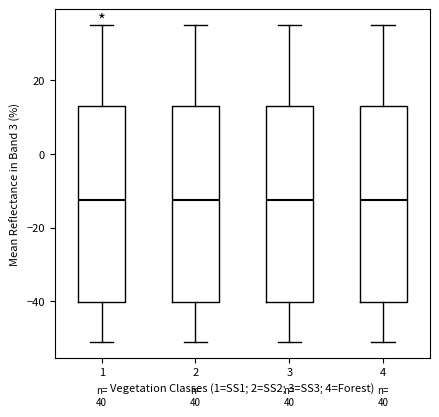

Where does the median line of the box at x = 1 sit on the y-axis? The values are not printed on the chart, so give them approximately, as read against the axis.

-12